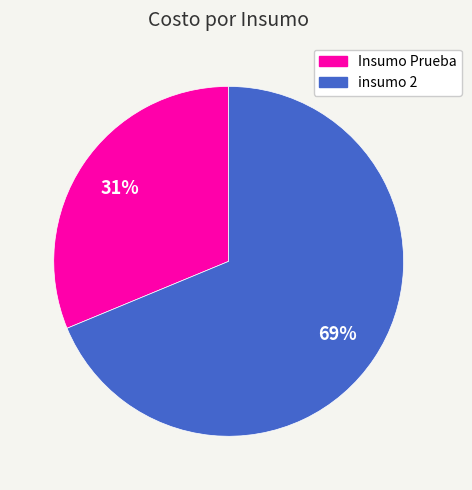

To the nearest percent, what portion does Insumo Prueba represent?

31%